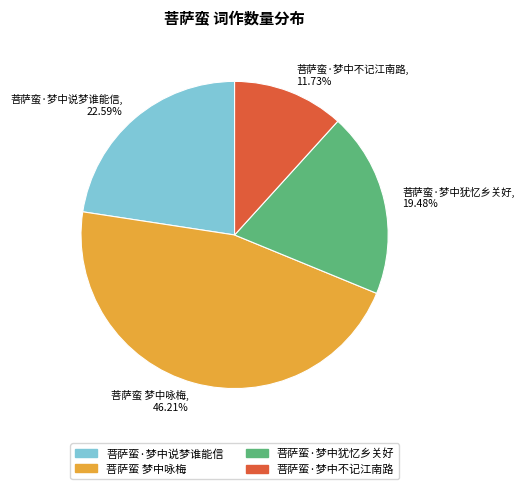

Count the number of slices in the pie.

4